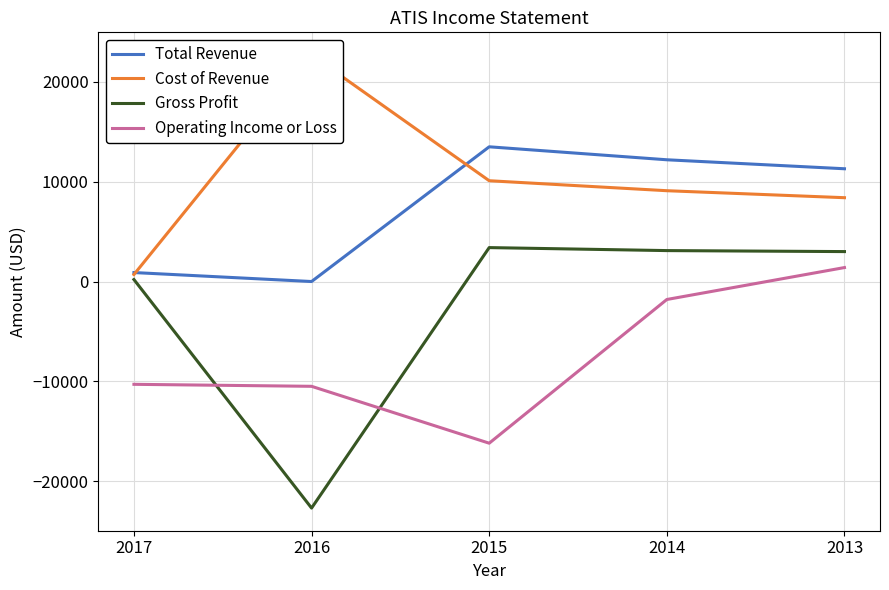

How many values in the Gross Profit series exceed 3000?

2